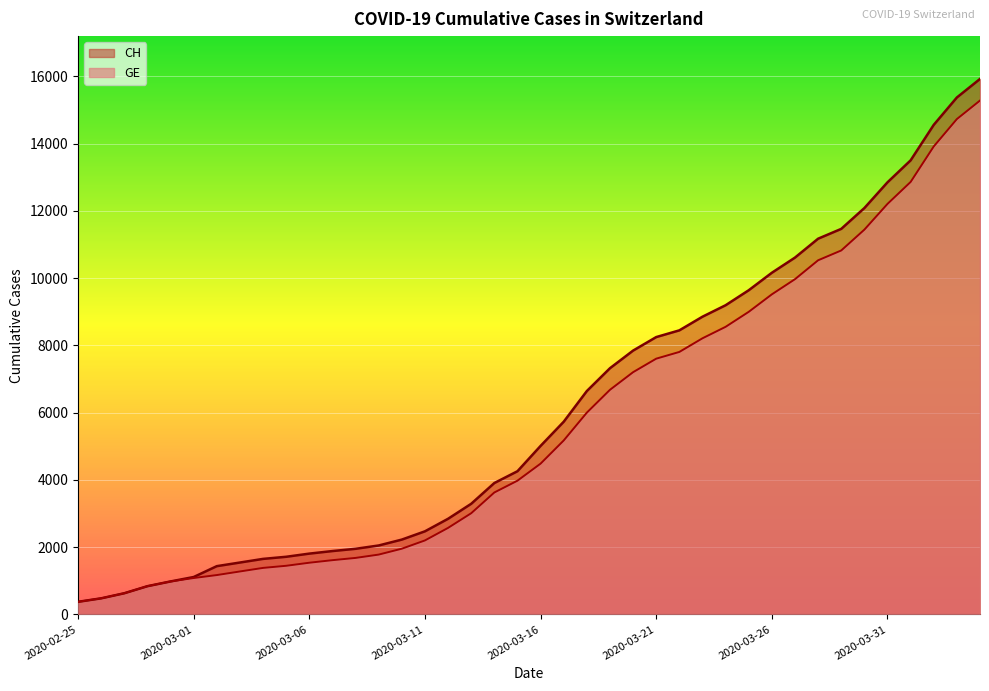

Is it true that CH equals 1885 at 2020-03-07?

True